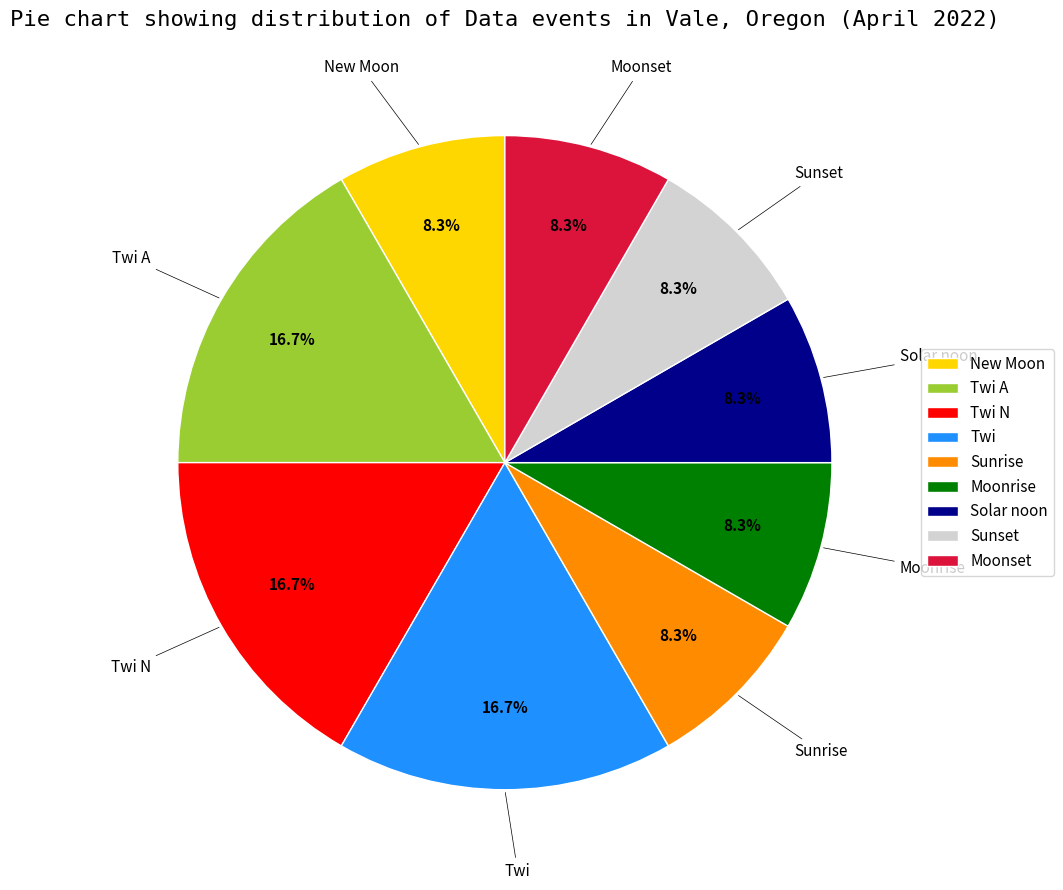

Is it true that Sunrise is 8% of the pie?

True